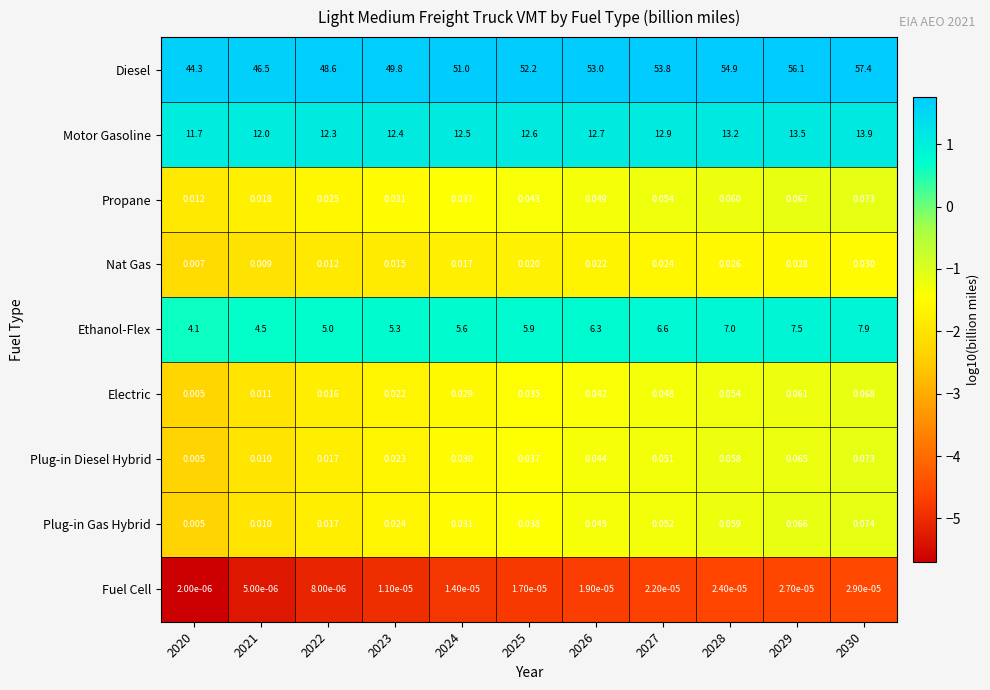

Which series has the largest total across all categories?

Diesel